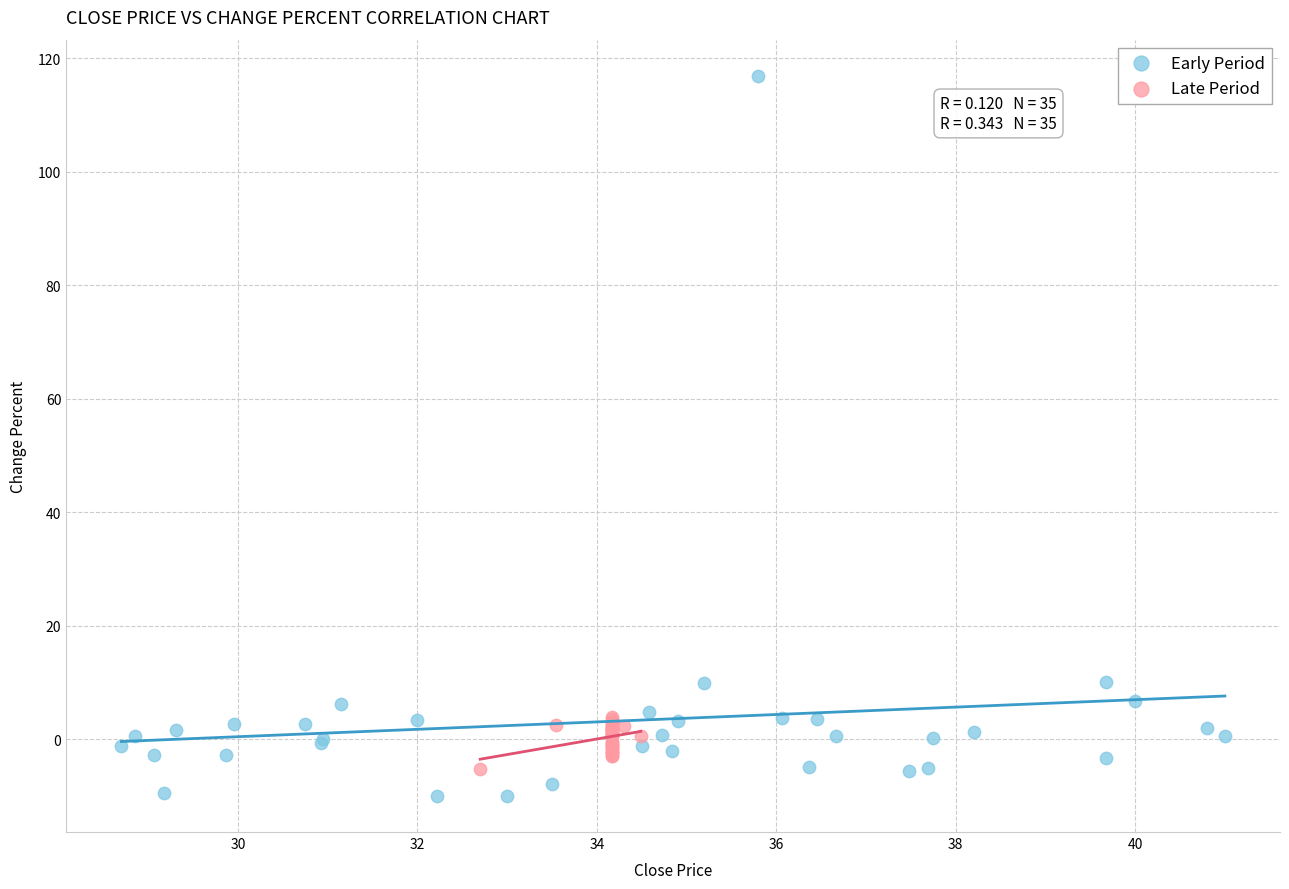

What are all the series names shown in the legend?

Early Period, Late Period